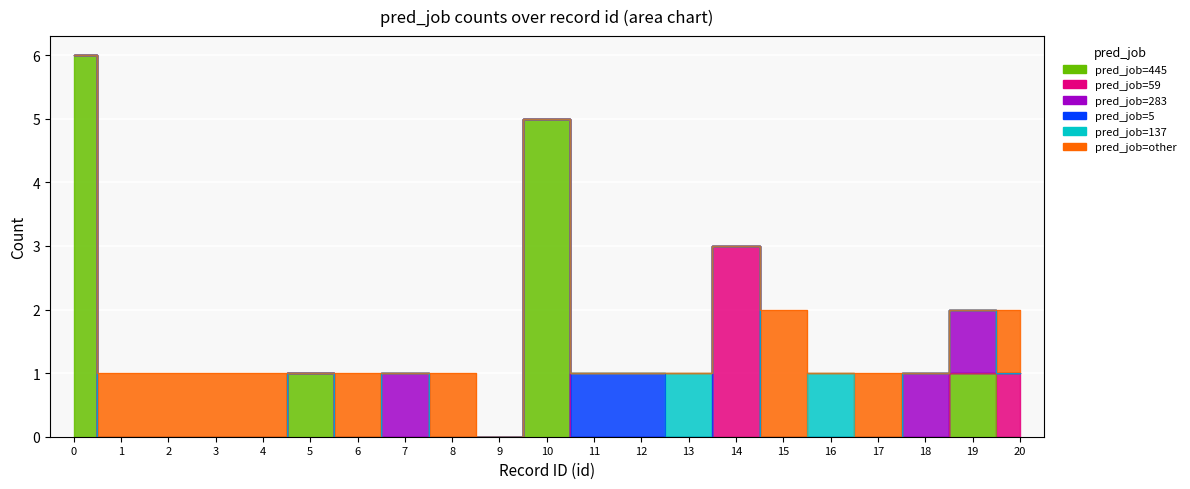

What is the difference between the second highest and second lowest values in the 137 series?

1